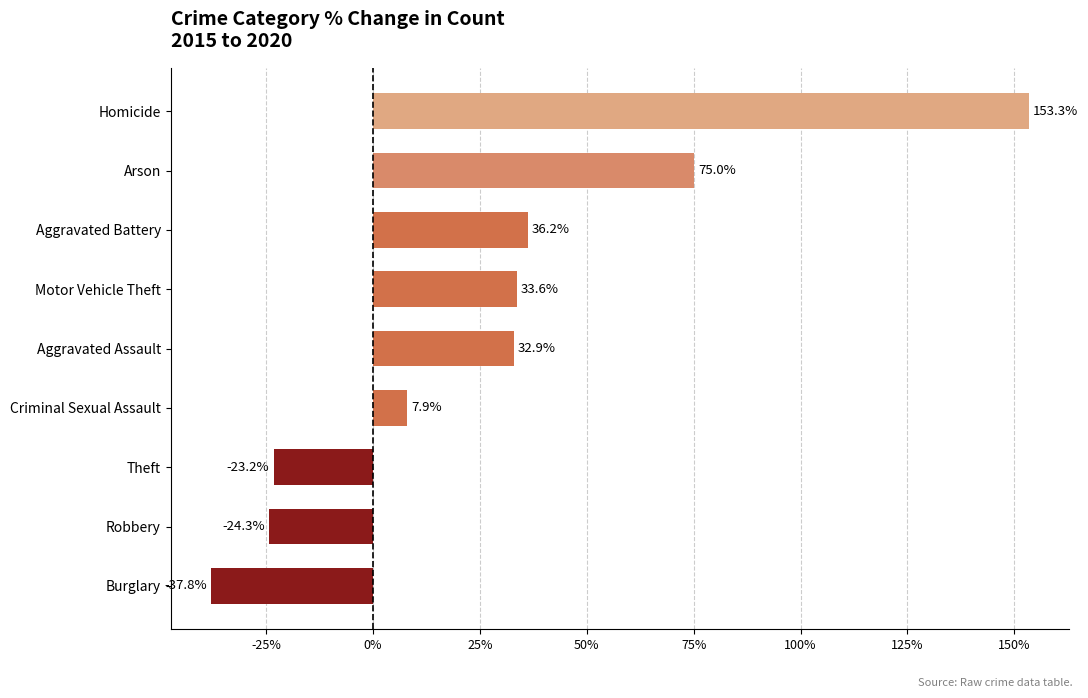

Reading bottom to top, transcribe all the data shown in this chart.

-37.8	-24.3	-23.2	7.9	32.9	33.6	36.2	75.0	153.3